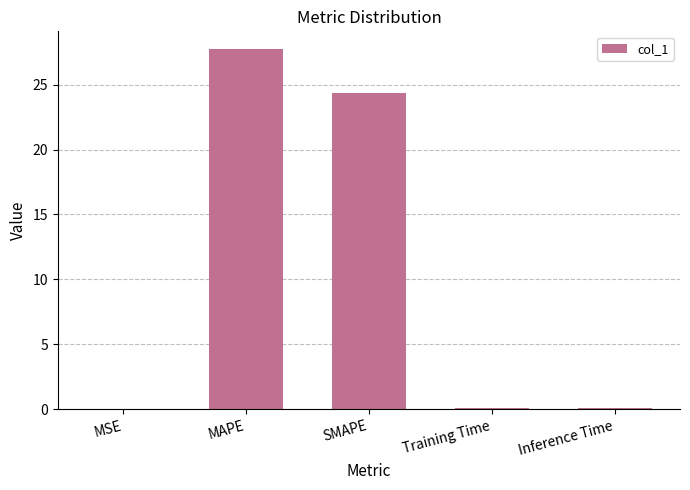

What is the maximum value shown in the chart?

27.7